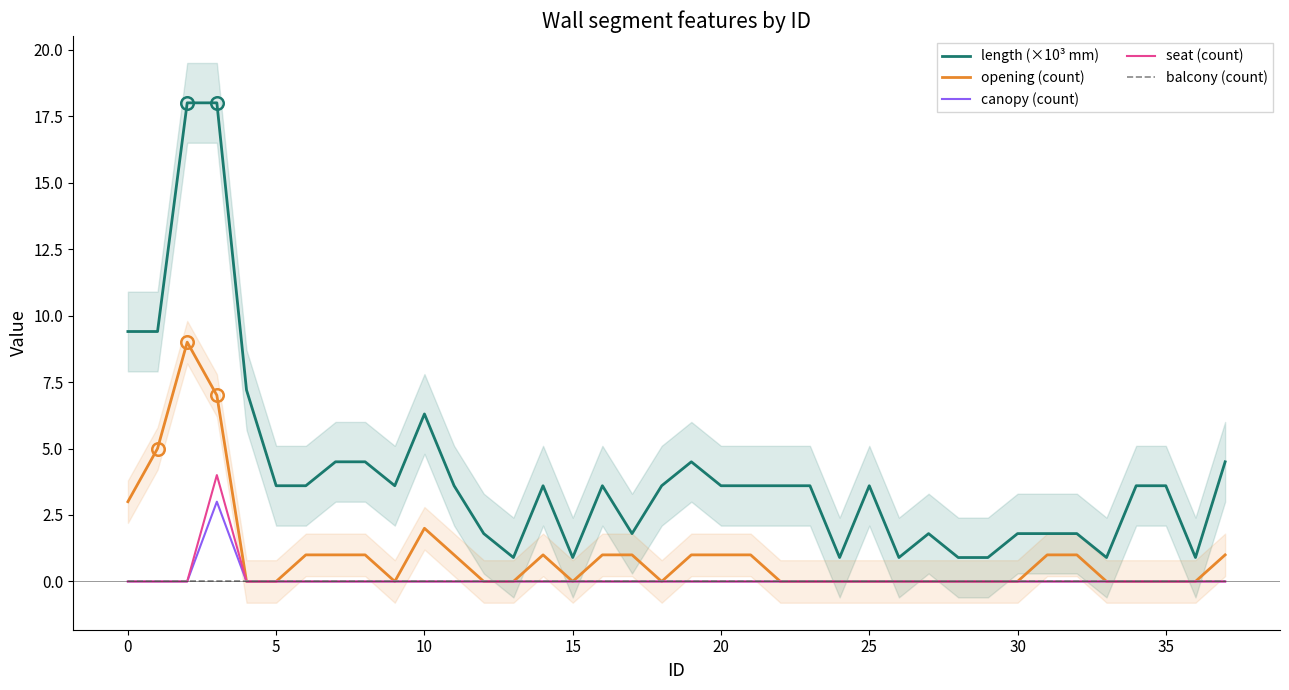

At 18, list the series in order from smallest to largest.

opening (count), canopy (count), seat (count), balcony (count), length (×10³ mm)